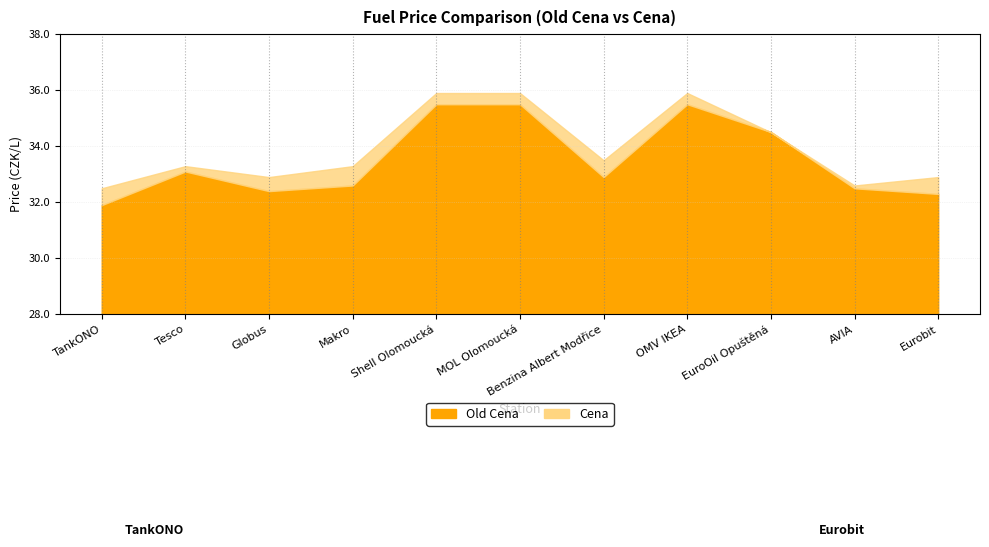

True or false: Old Cena has a value of 54.6 at Eurobit.

False